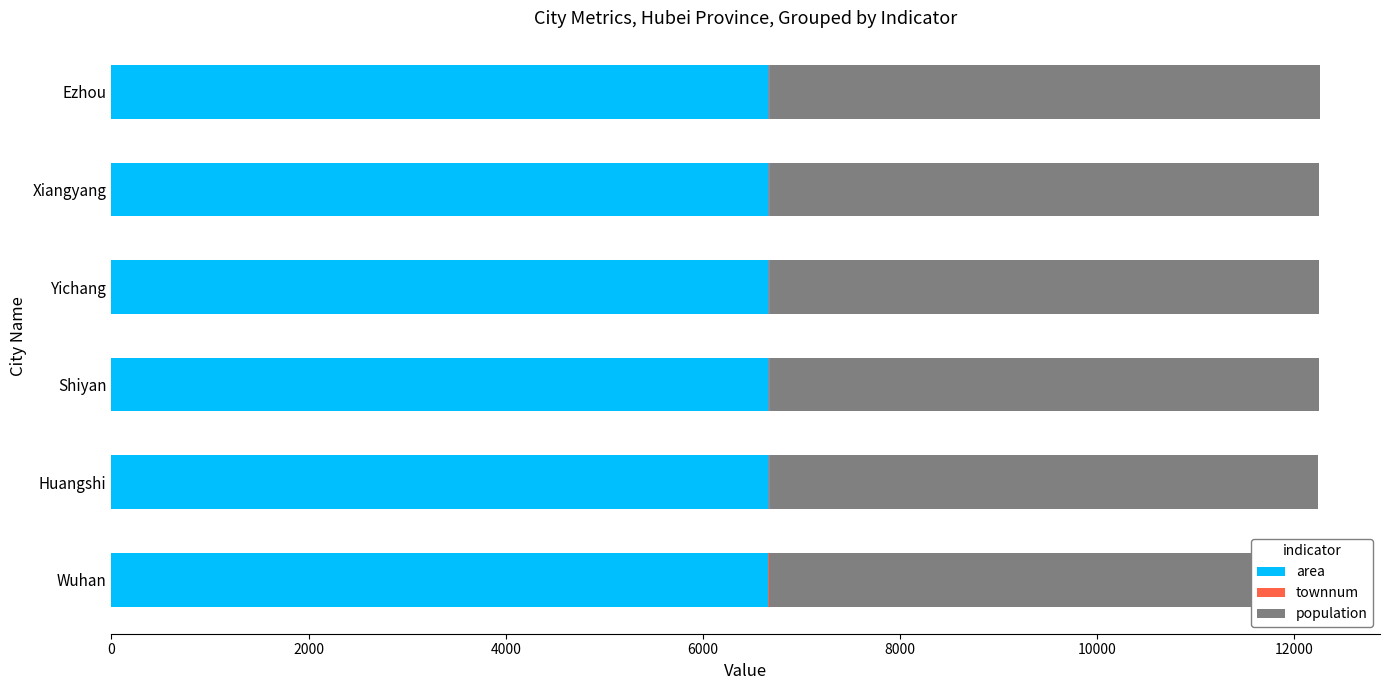

What is the sum of all area values?

40011